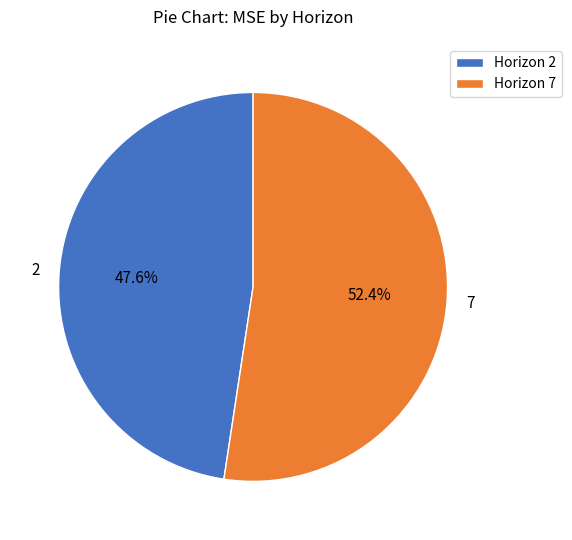

Rank the categories by value from highest to lowest.

7, 2